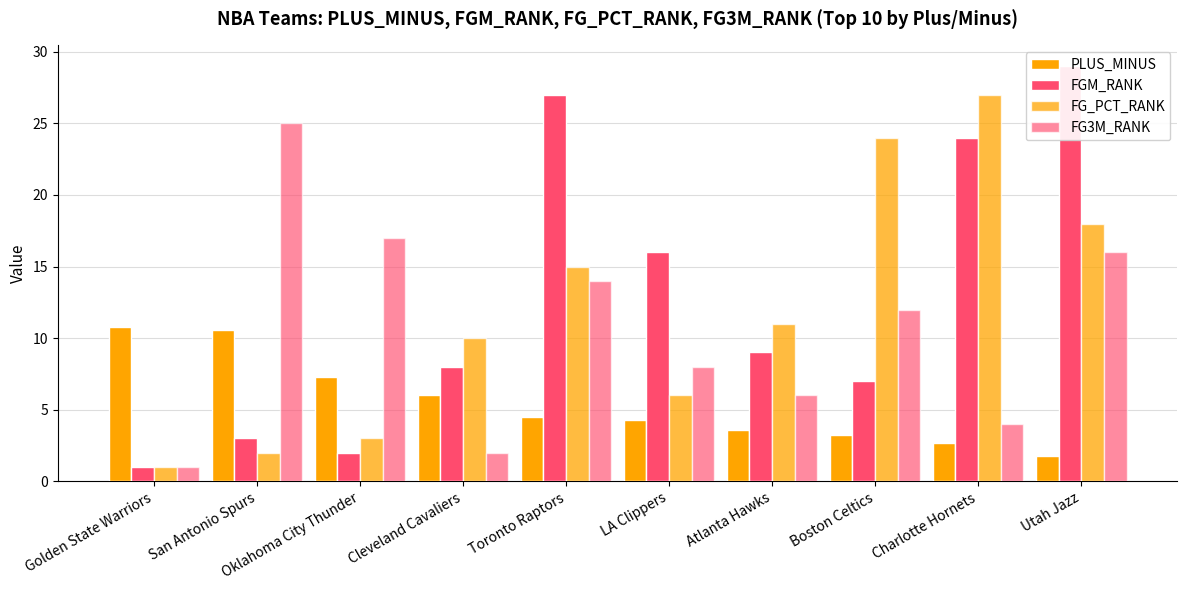

Which series has the widest spread of values?

FGM_RANK